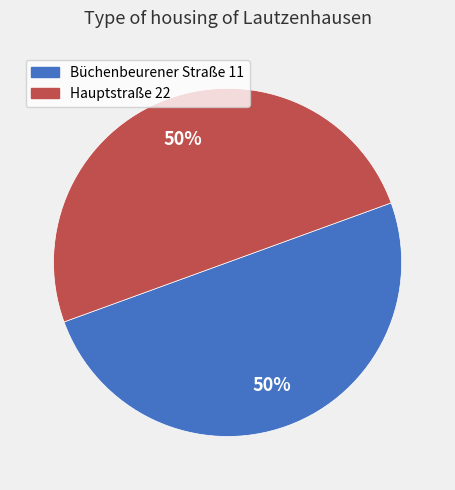

To the nearest percent, what percentage of the pie is Hauptstraße 22?

50%